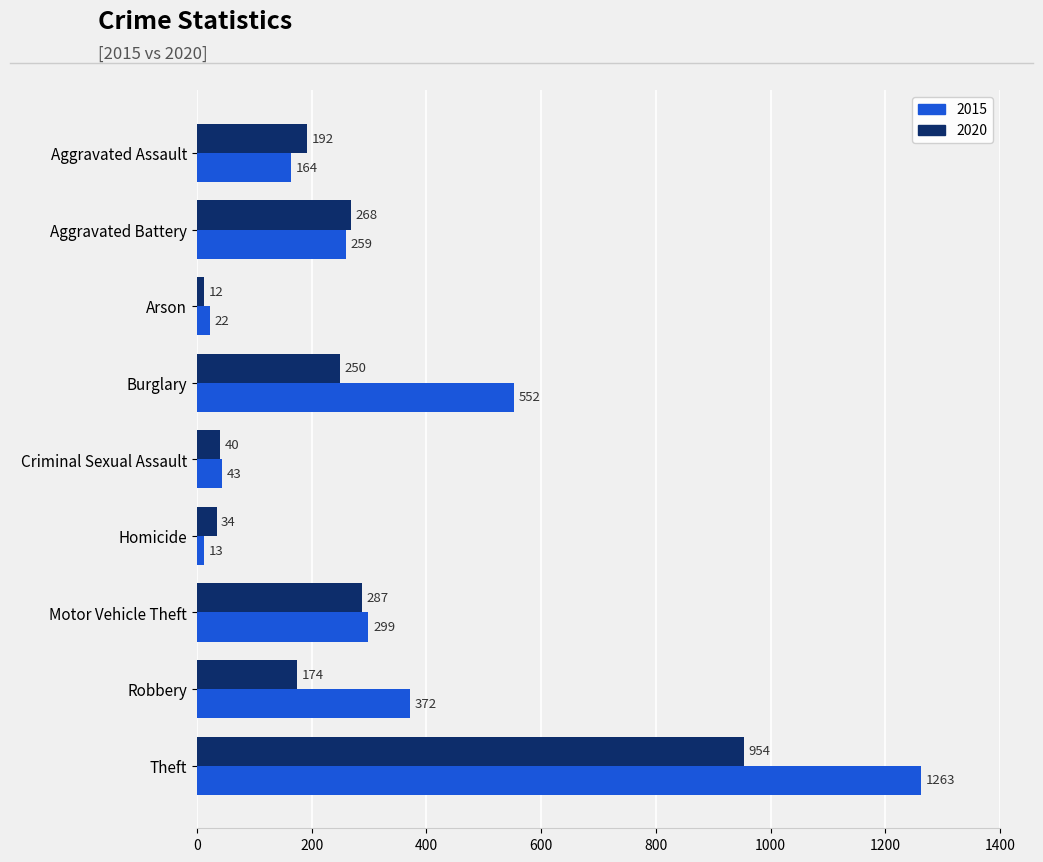

What is the sum of the 2015 values at Theft and Homicide?

1276